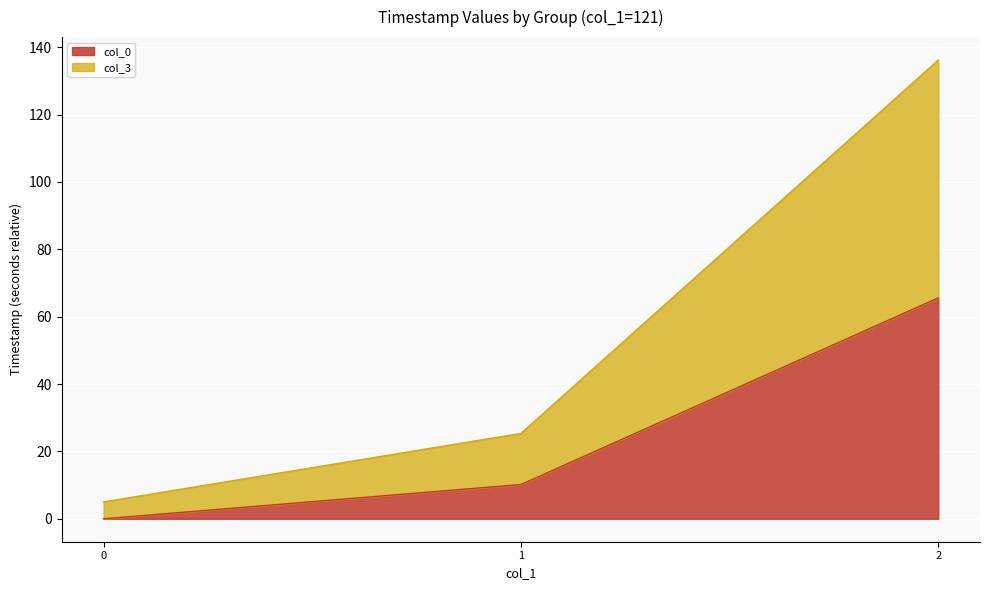

Between 2 and 0, which is larger?

2